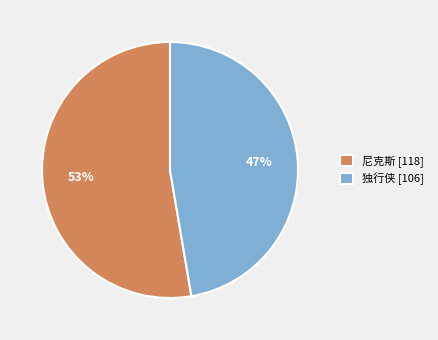

What is the majority slice?

尼克斯